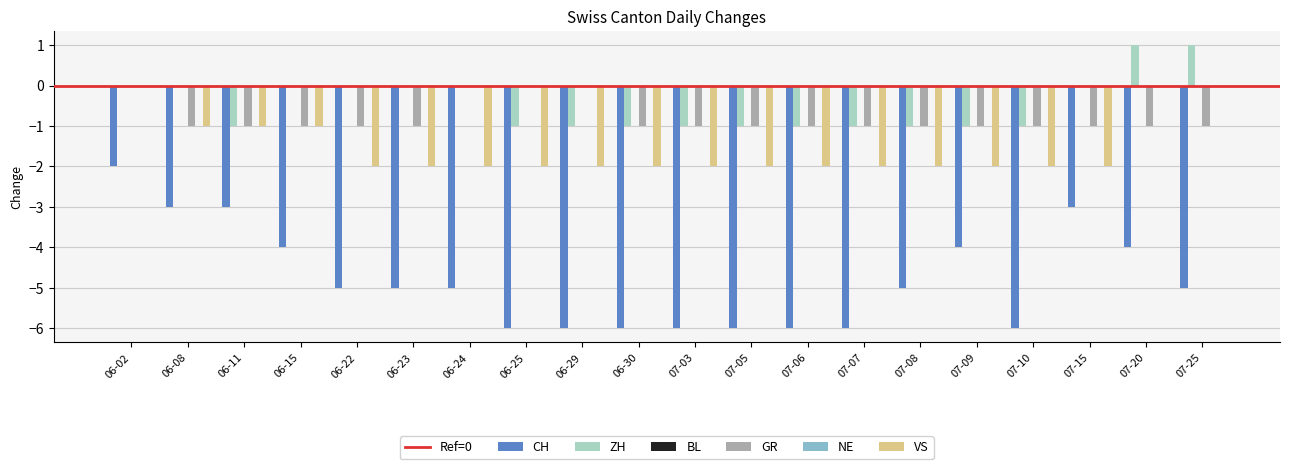

Which category has the lowest value across all series?

06-25